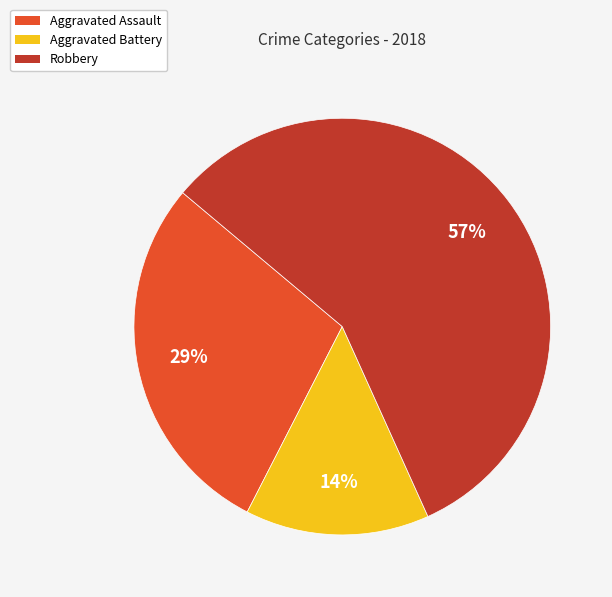

To the nearest percent, what is the average slice percentage?

33%